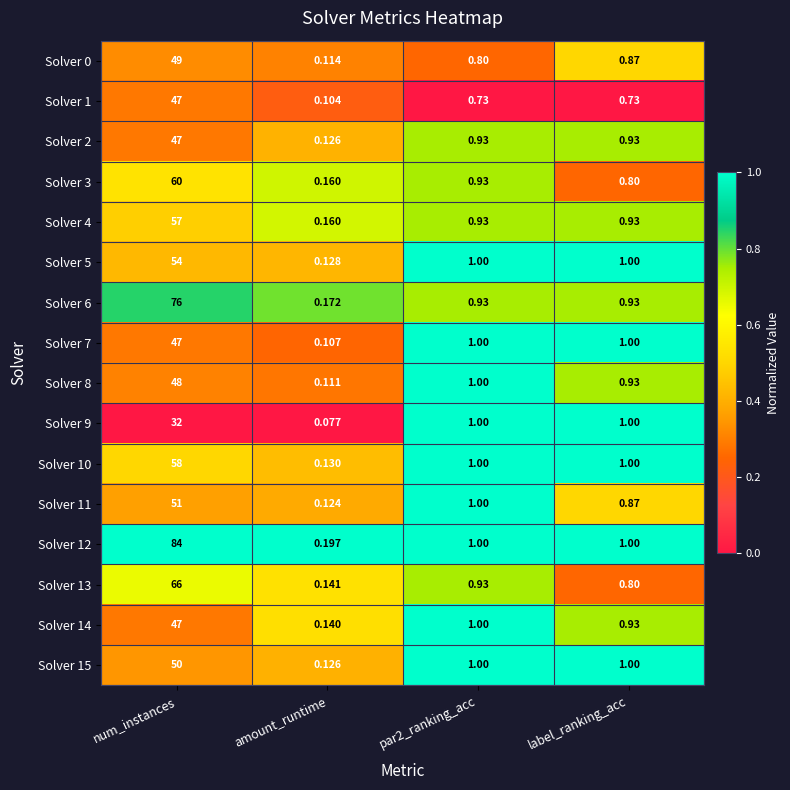

At which category is the sum across all series the highest?

num_instances